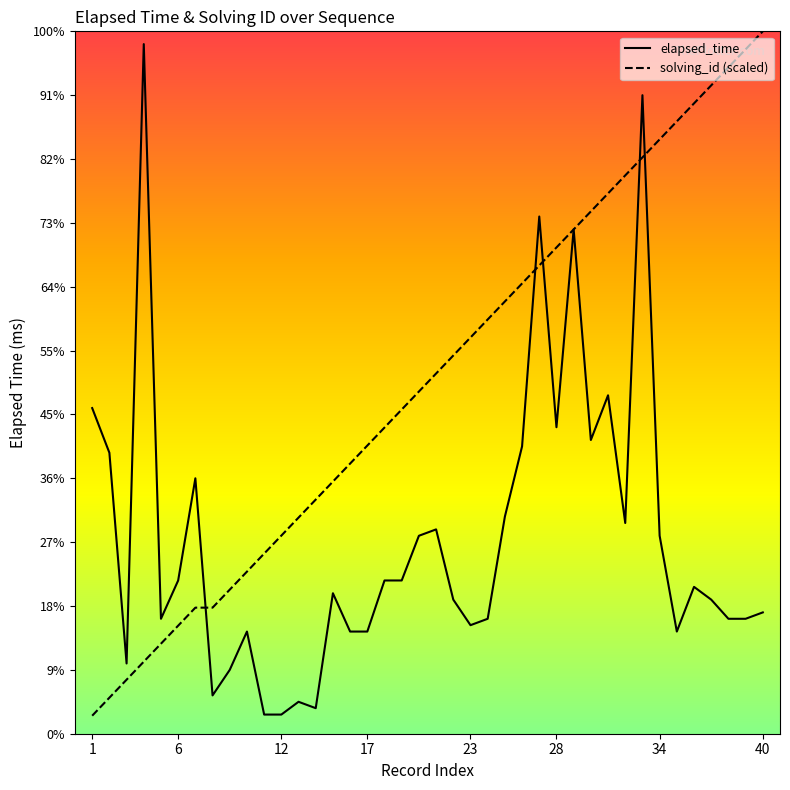

Rank the series by their maximum value, from highest to lowest.

solving_id (scaled), elapsed_time